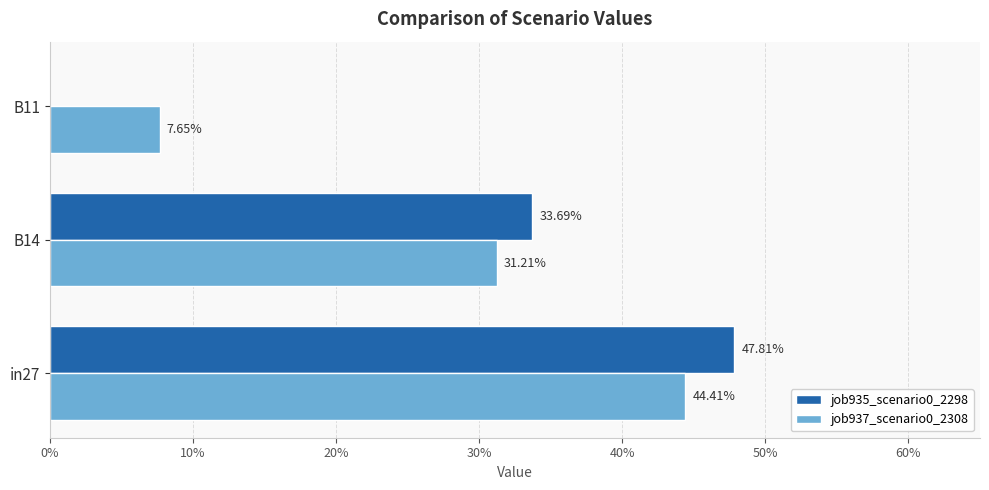

What are all the series names shown in the legend?

job935_scenario0_2298, job937_scenario0_2308